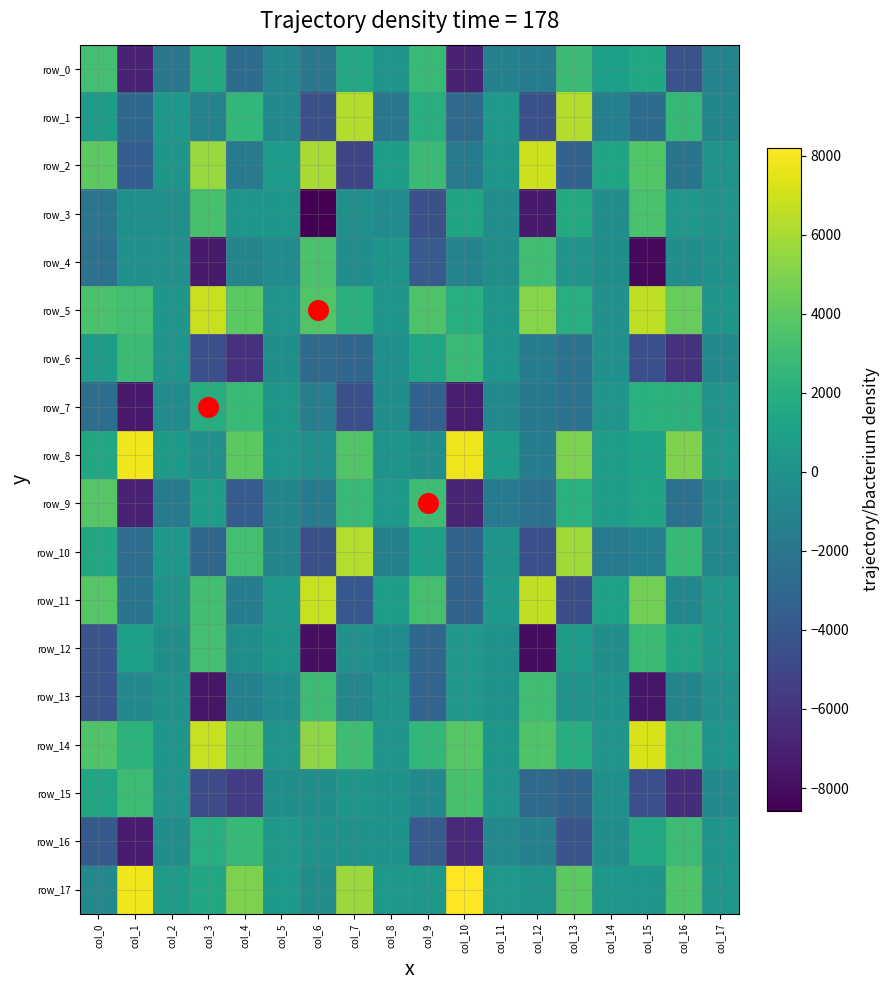

What is the difference between the maximum and minimum values in the row_7 series?

10078.5